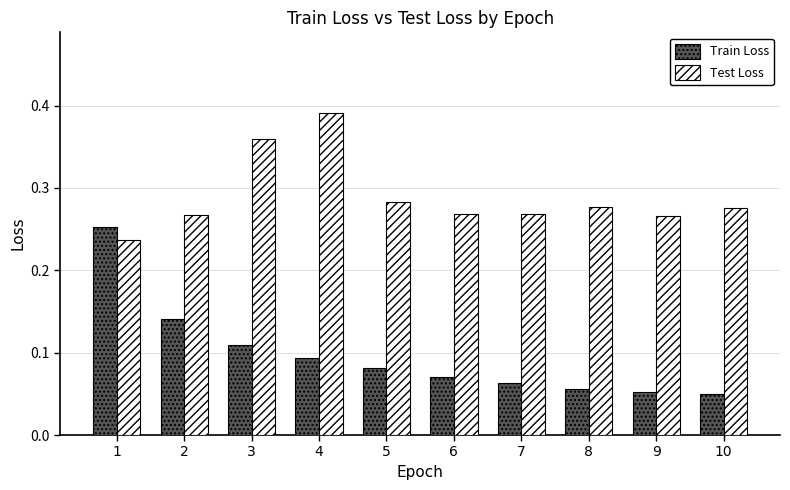

How many Test Loss values are between 0 and 1?

10